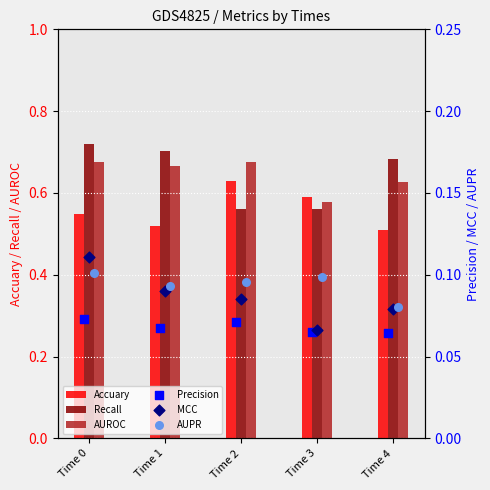

What is the sum of all Accuary values?

2.8